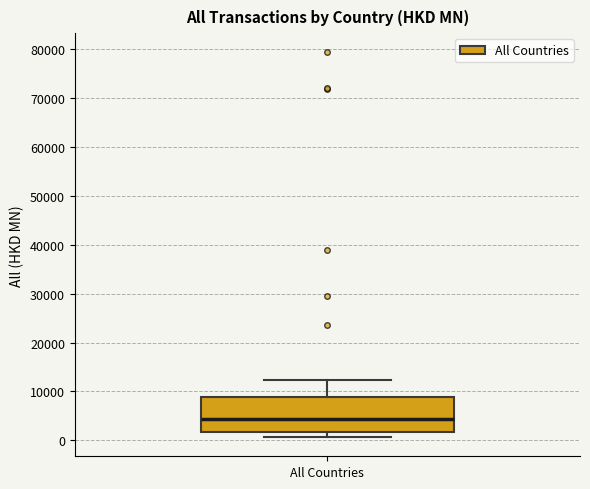

Transcribe this box plot: give where the median line is, the range the box spans, and where the two whiskers end, as read against the y-axis. The values are not printed on the chart, so give them approximately, as read against the axis.

median 4000, box 2000 to 9000, whiskers 1000 to 12000